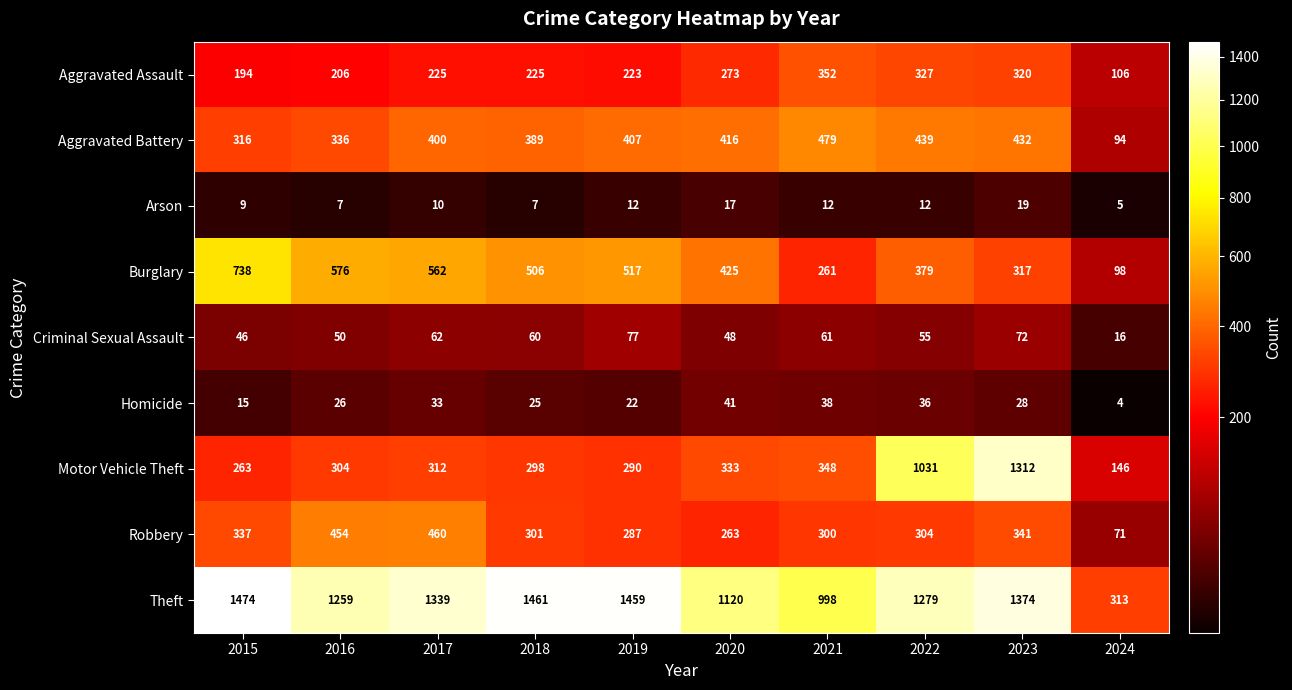

Between 2022 and 2023, which series saw the biggest shift?

Motor Vehicle Theft